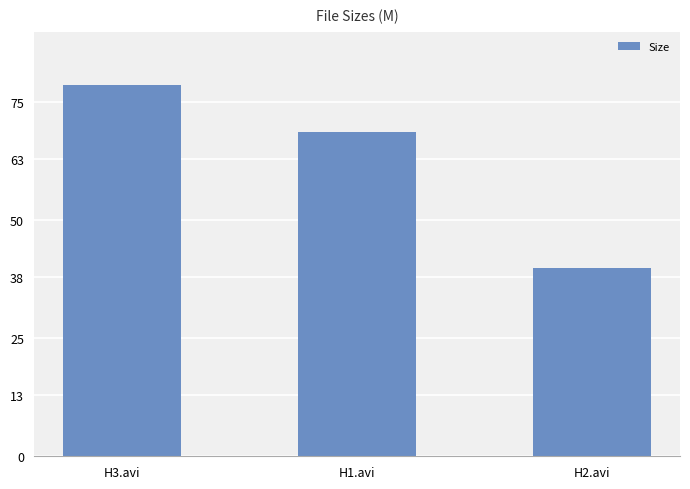

At which category does the chart reach its peak across all series?

H3.avi